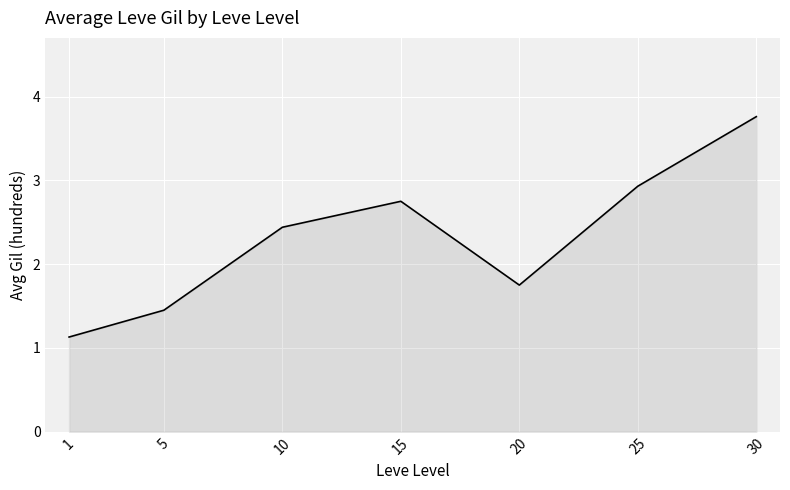

The value at 30 is 3.8. True or false?

True